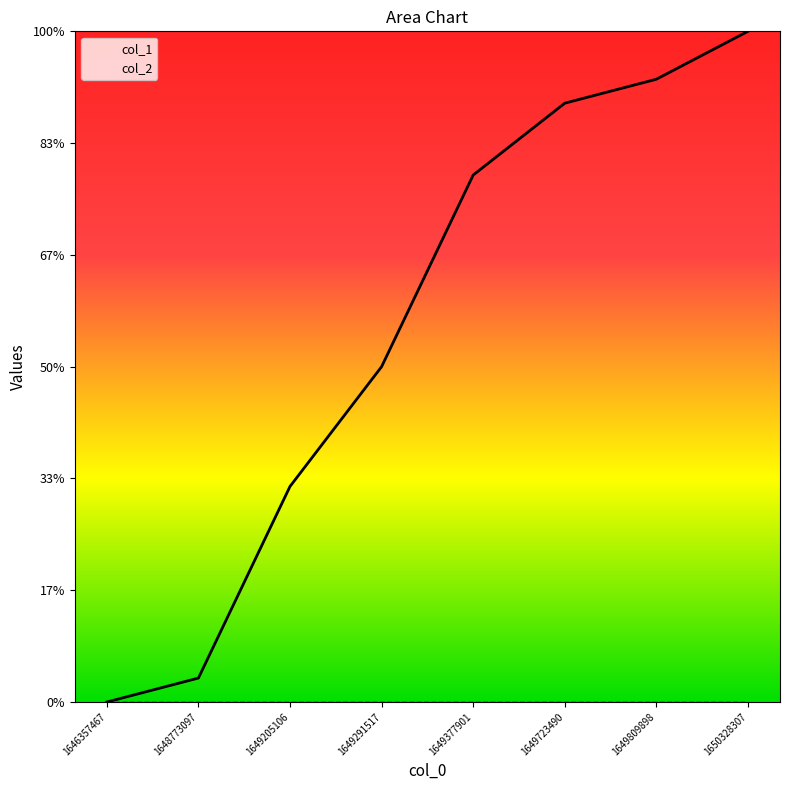

Reading right to left, what are all the values shown in this chart?

1650328307=30.0	1649809898=27.9	1649723490=26.8	1649377901=23.6	1649291517=15.0	1649205106=9.6	1648773097=1.1	1646357467=0.0